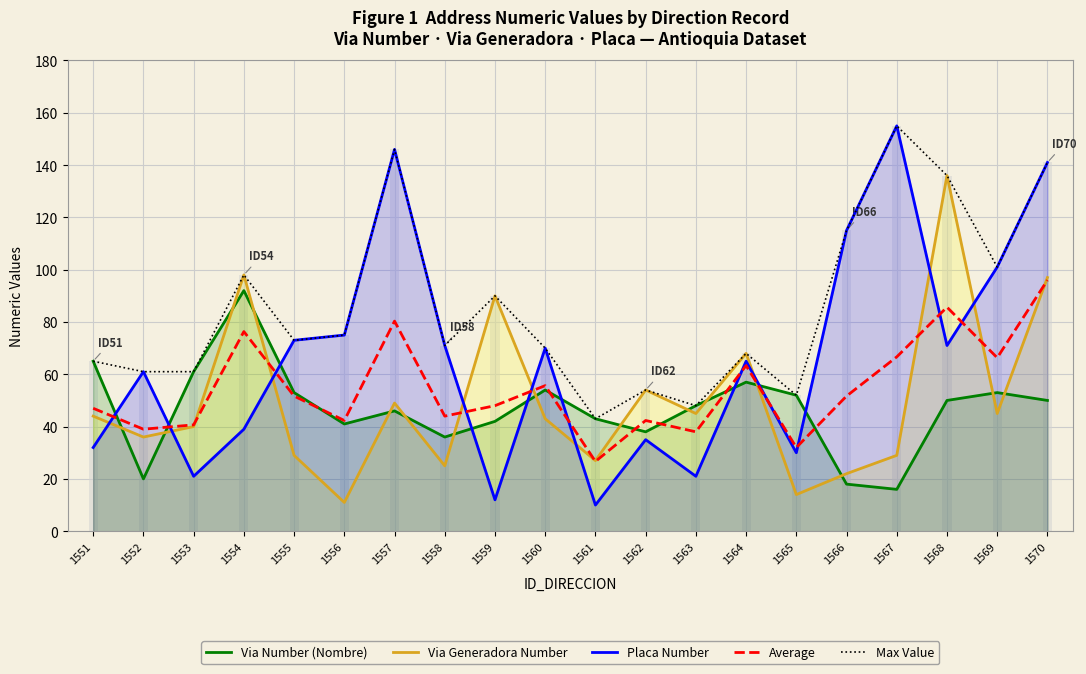

Reading right to left, what are all the values shown in this chart?

Via Number (Nombre): 1570=50.0	1569=53.0	1568=50.0	1567=16.0	1566=18.0	1565=52.0	1564=57.0	1563=48.0	1562=38.0	1561=43.0	1560=54.0	1559=42.0	1558=36.0	1557=46.0	1556=41.0	1555=53.0	1554=92.0	1553=61.0	1552=20.0	1551=65.0
Via Generadora Number: 1570=97.0	1569=45.0	1568=136.0	1567=29.0	1566=22.0	1565=14.0	1564=68.0	1563=45.0	1562=54.0	1561=27.0	1560=43.0	1559=90.0	1558=25.0	1557=49.0	1556=11.0	1555=29.0	1554=98.0	1553=40.0	1552=36.0	1551=44.0
Placa Number: 1570=141.0	1569=101.0	1568=71.0	1567=155.0	1566=115.0	1565=30.0	1564=65.0	1563=21.0	1562=35.0	1561=10.0	1560=70.0	1559=12.0	1558=71.0	1557=146.0	1556=75.0	1555=73.0	1554=39.0	1553=21.0	1552=61.0	1551=32.0
Average: 1570=96.0	1569=66.3	1568=85.7	1567=66.7	1566=51.7	1565=32.0	1564=63.3	1563=38.0	1562=42.3	1561=26.7	1560=55.7	1559=48.0	1558=44.0	1557=80.3	1556=42.3	1555=51.7	1554=76.3	1553=40.7	1552=39.0	1551=47.0
Max Value: 1570=141.0	1569=101.0	1568=136.0	1567=155.0	1566=115.0	1565=52.0	1564=68.0	1563=48.0	1562=54.0	1561=43.0	1560=70.0	1559=90.0	1558=71.0	1557=146.0	1556=75.0	1555=73.0	1554=98.0	1553=61.0	1552=61.0	1551=65.0